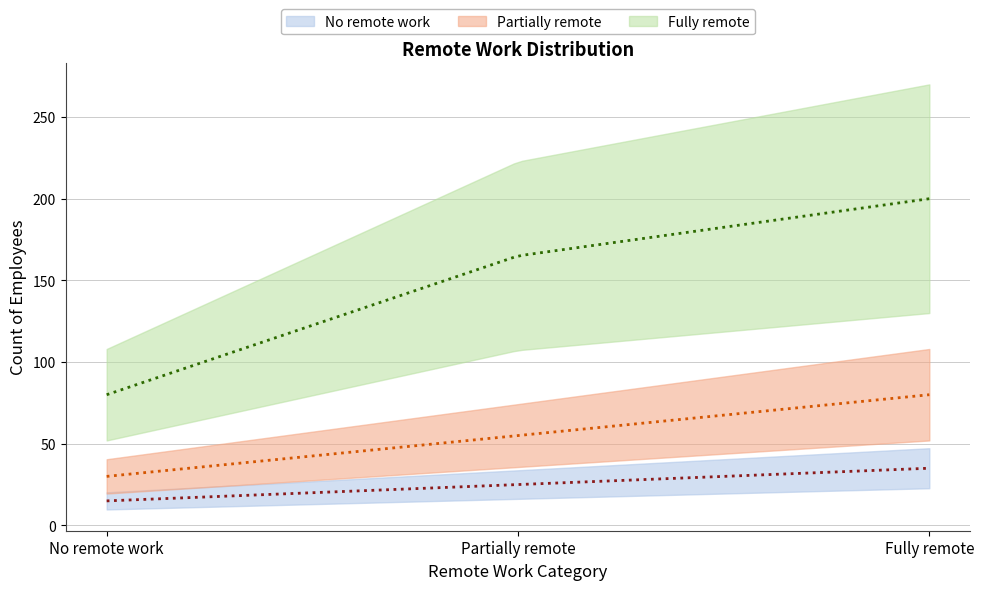

Where is No remote work nearest to the value 0?

No remote work